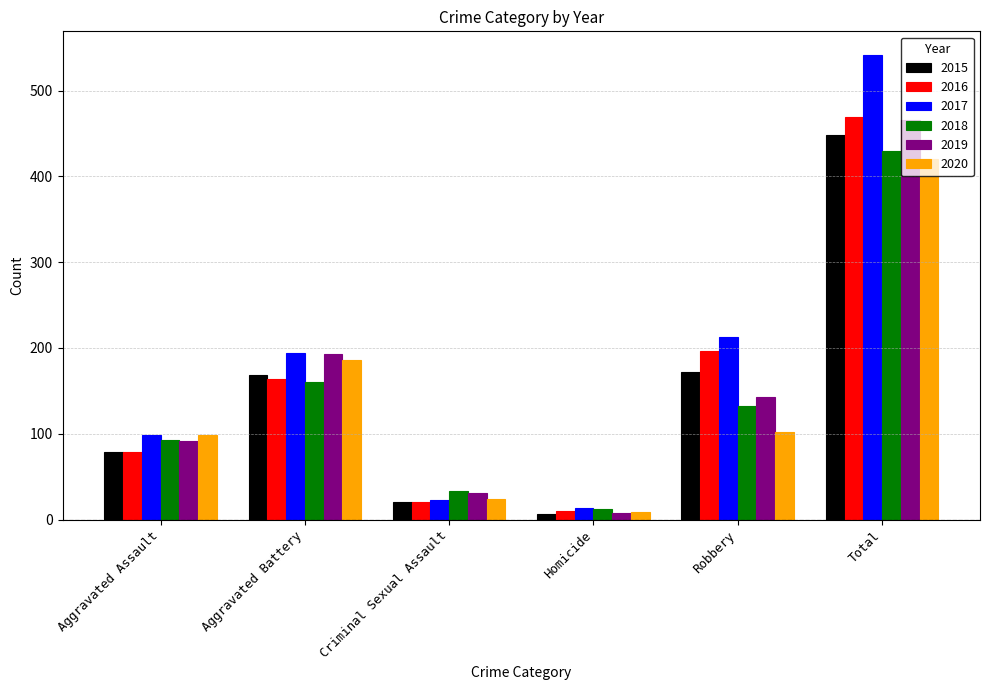

How many groups of bars are there?

6